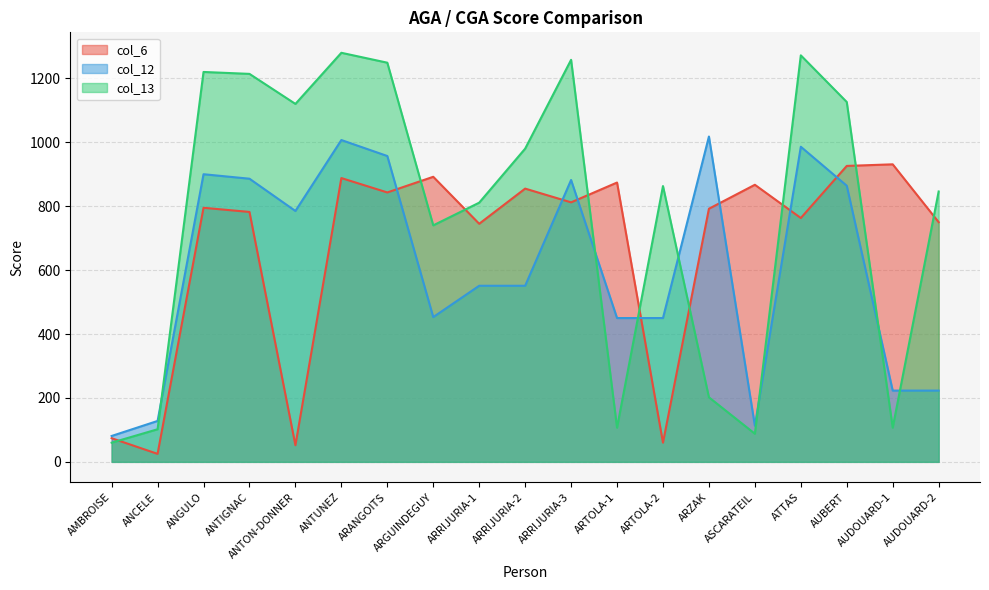

What are all the series names shown in the legend?

col_6, col_12, col_13